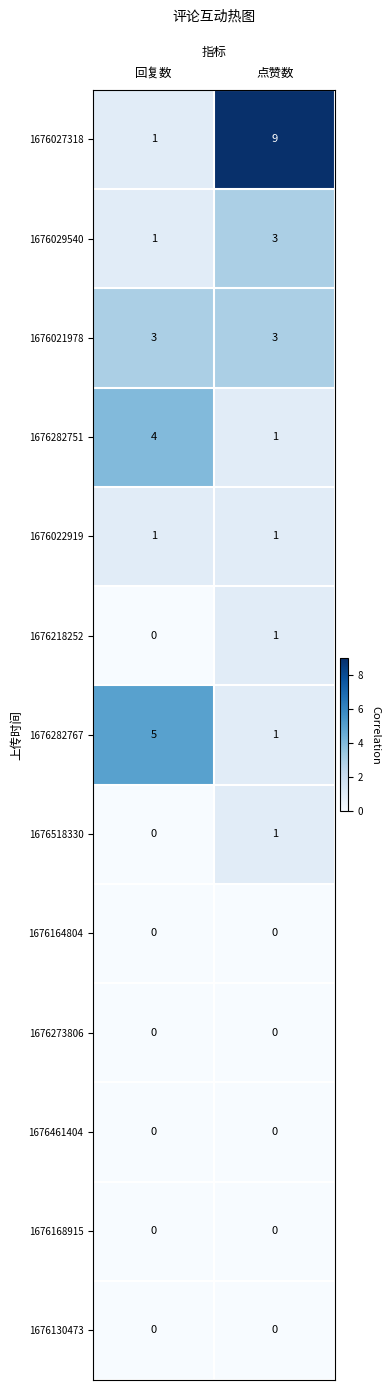

The value of 1676021978 at 点赞数 is 4. True or false?

False